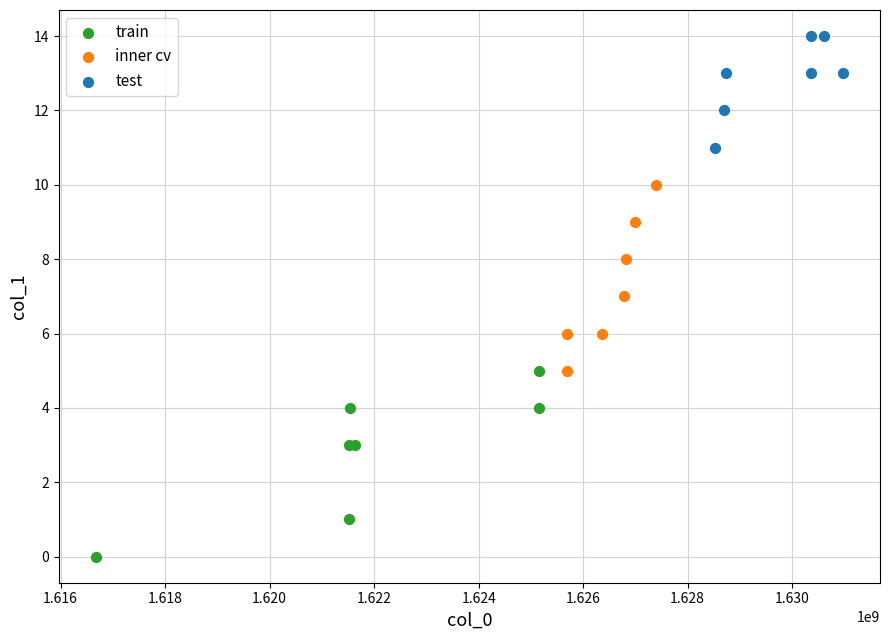

Which series contains the highest Y value?

test